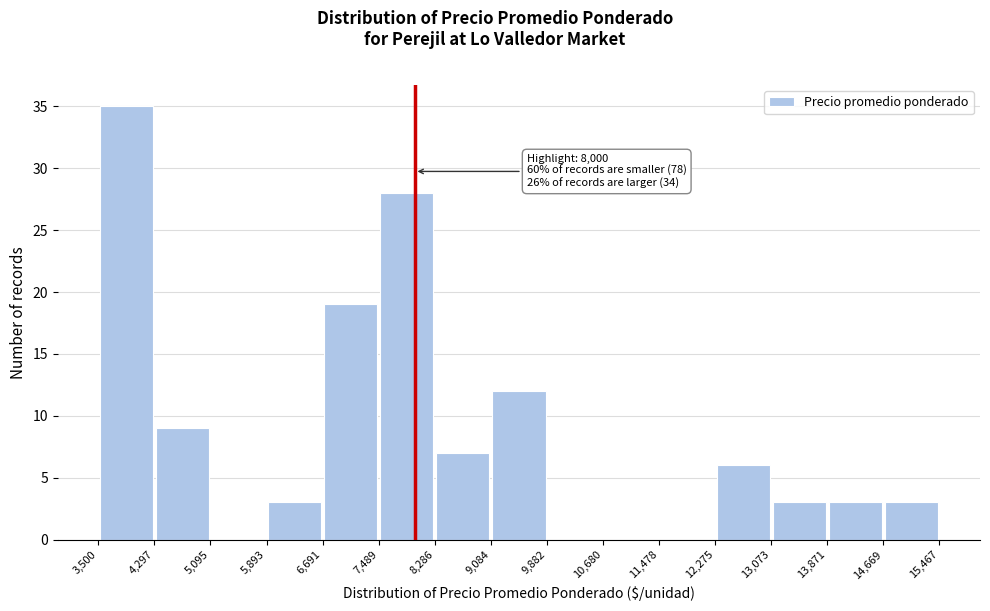

Which range on the x-axis has the tallest bar?

3,500 to 4,297